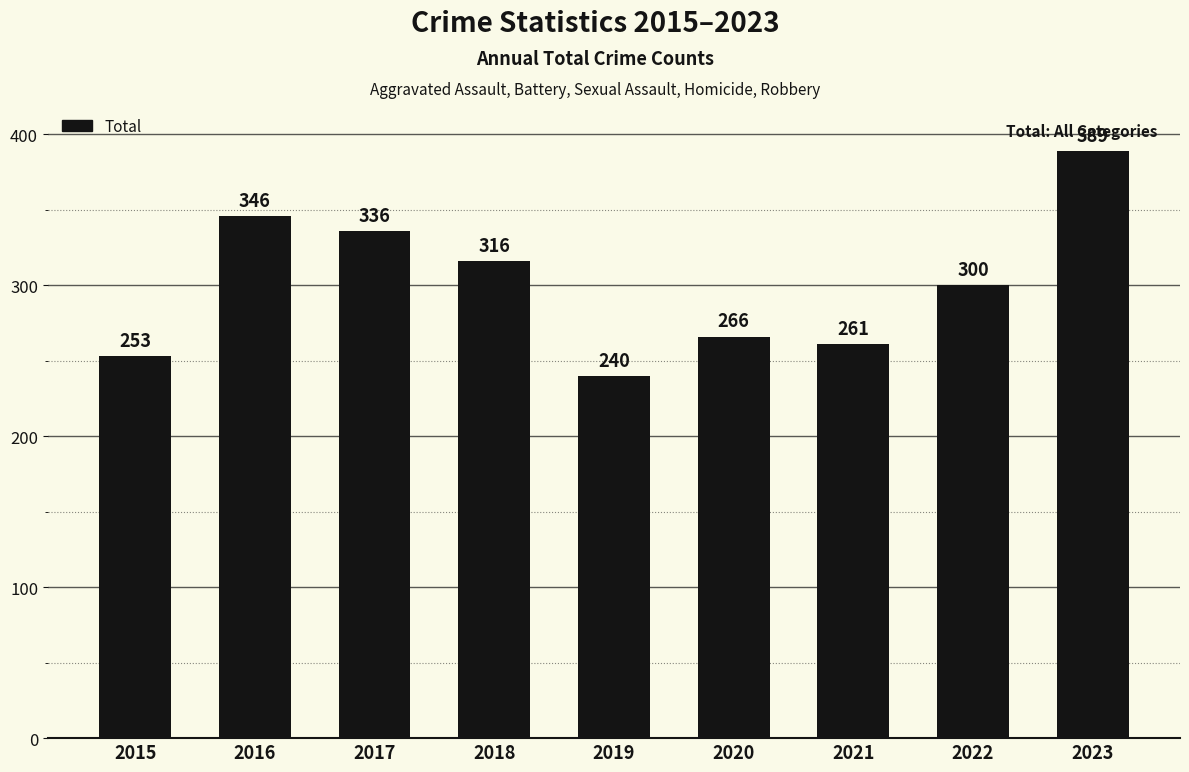

What is the ratio of the value at 2019 to the value at 2022?

0.8